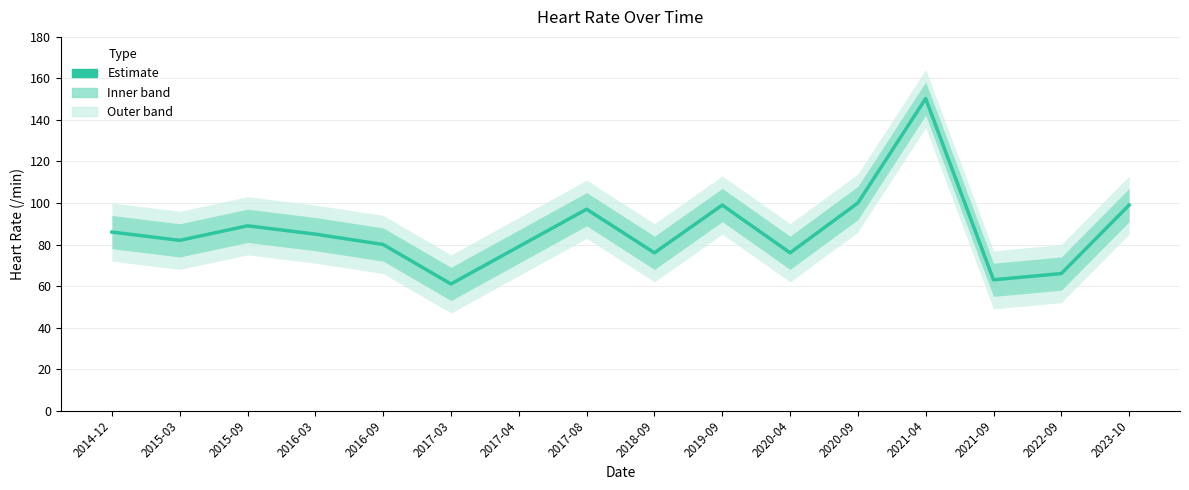

At which label is the value closest to 105?

2020-09